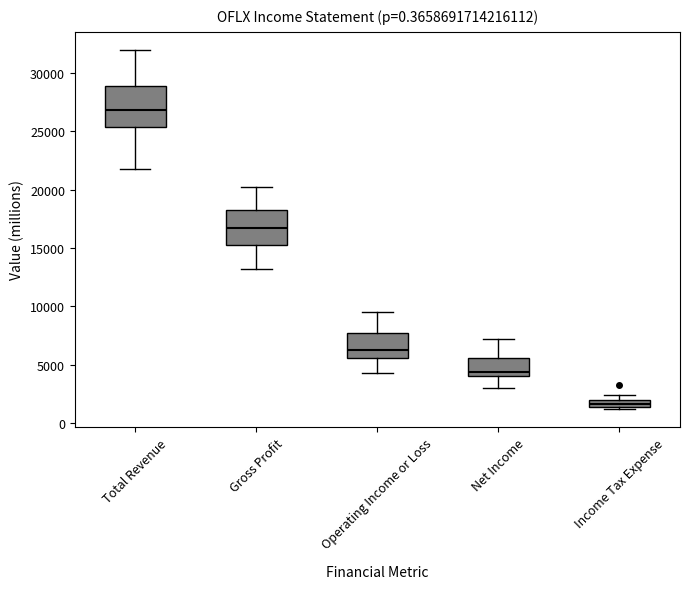

Where is the upper edge of the box for Income Tax Expense on the y-axis? The values are not printed on the chart, so give them approximately, as read against the axis.

2000